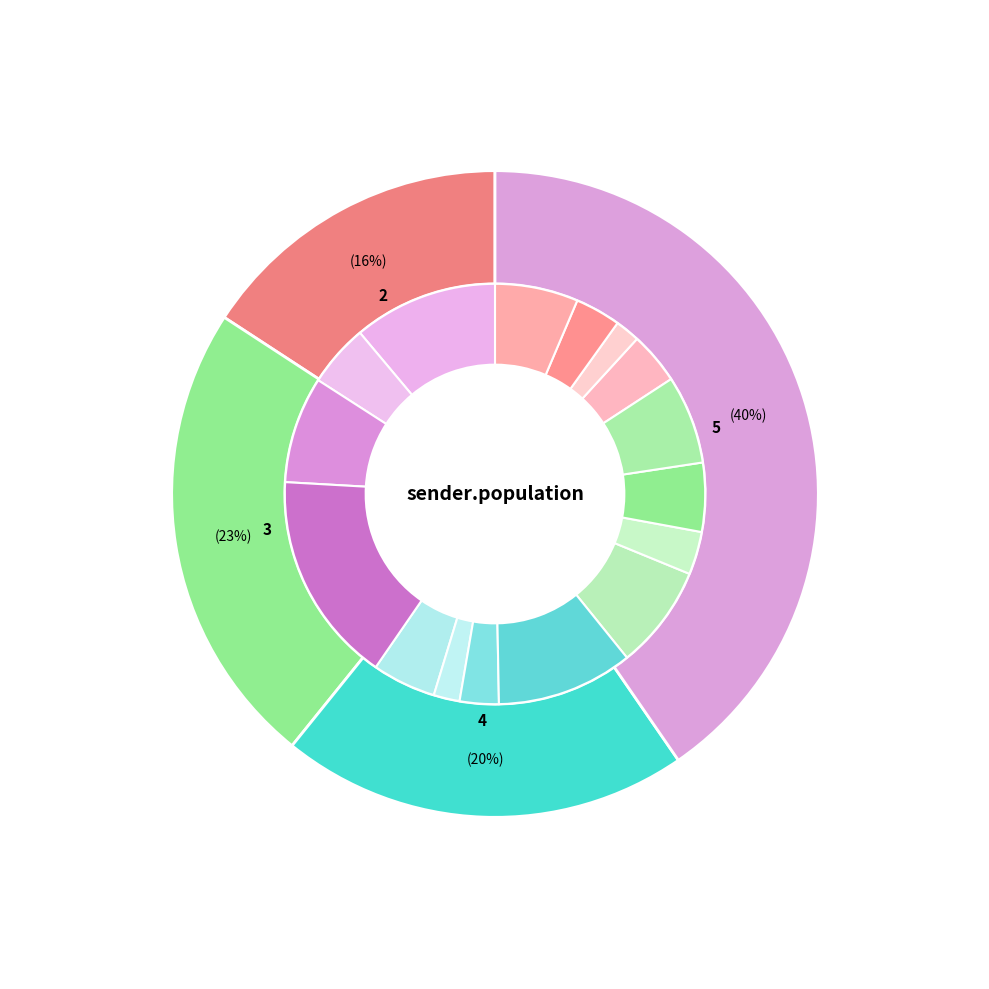

Is it true that 5 is 53% of the pie?

False